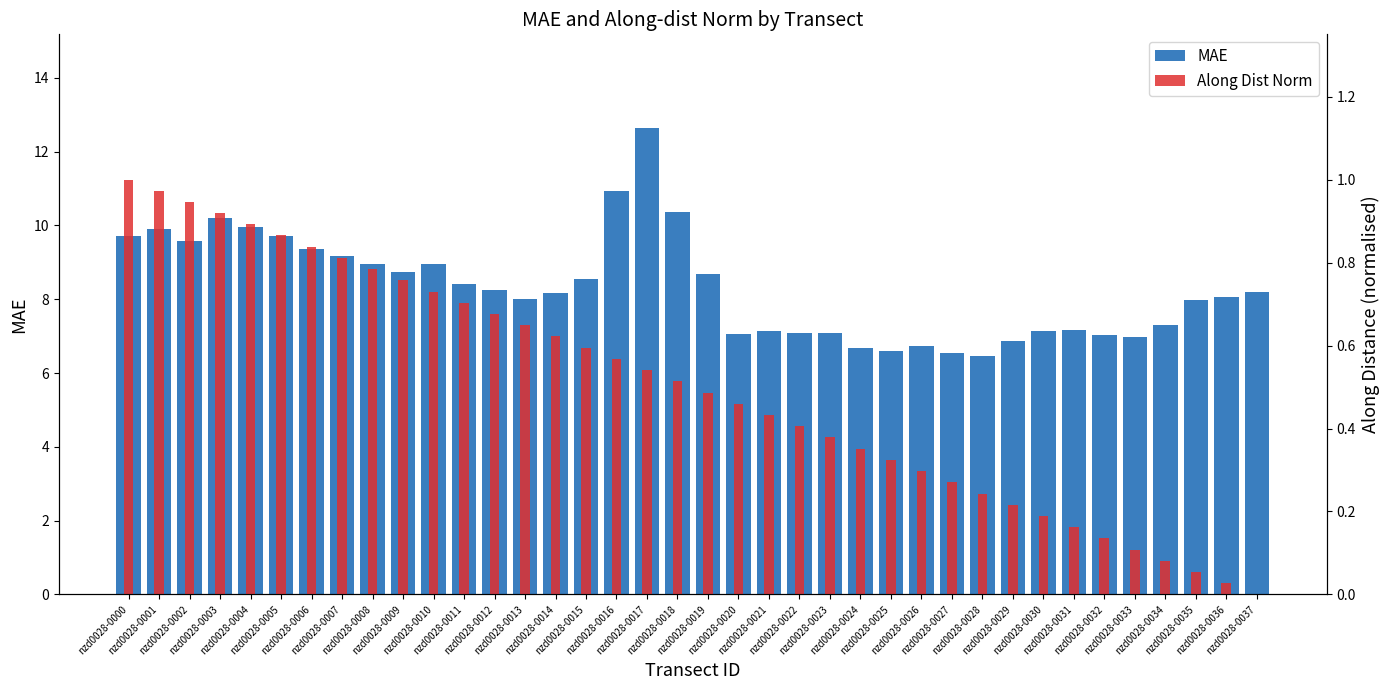

List the series in order of their overall mean, highest first.

MAE, Along Dist Norm